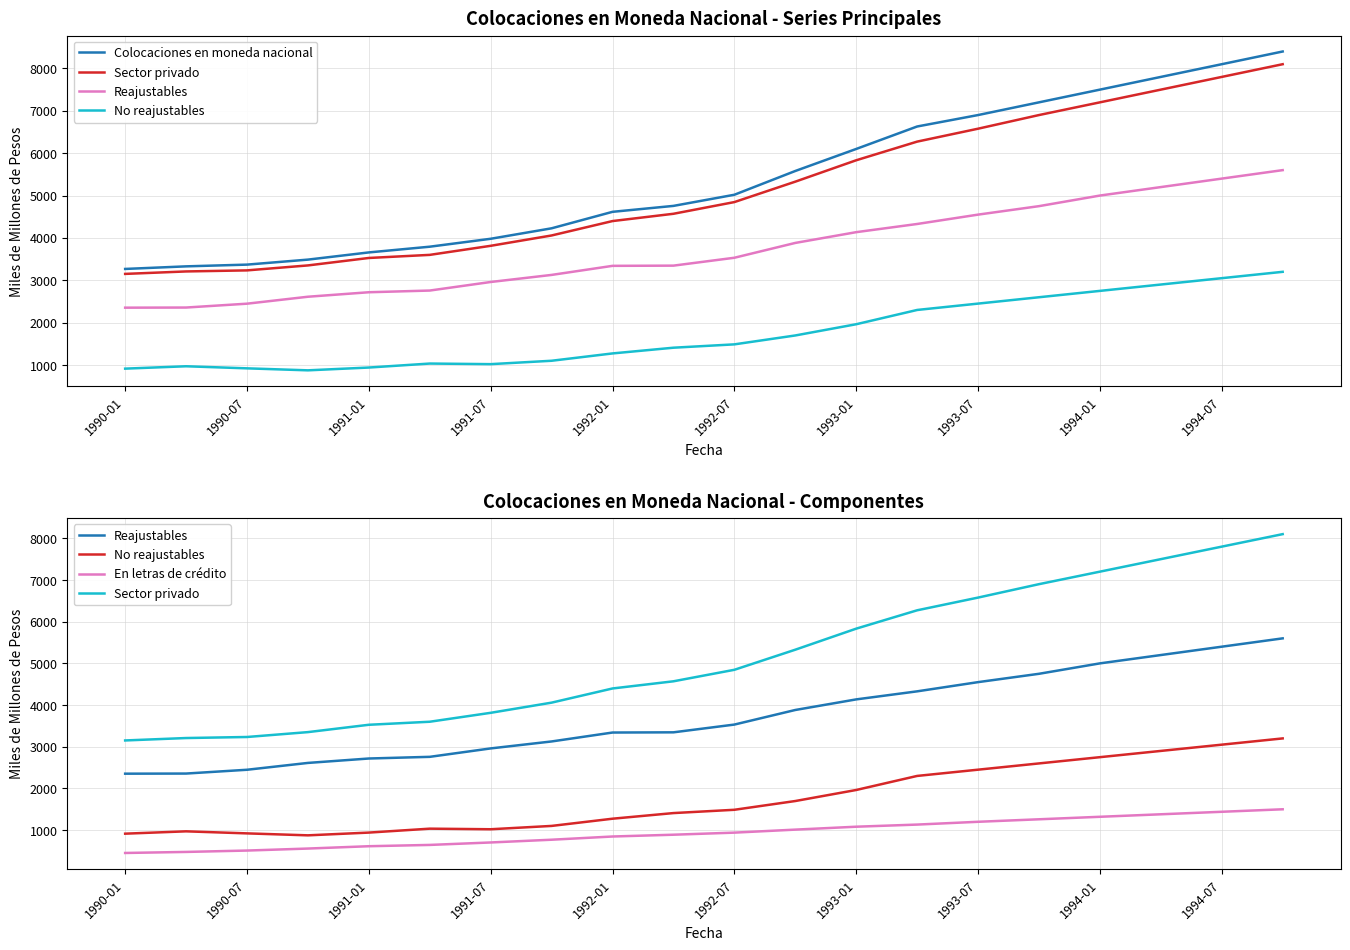

True or false: En letras de crédito and Colocaciones en moneda nacional cross at least once.

False